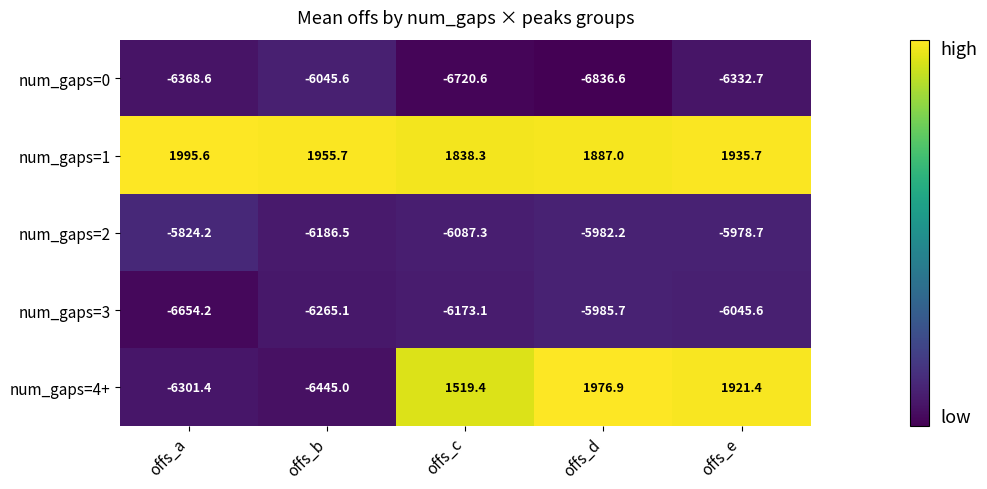

What is the spread (max minus min) of values at offs_a?

8649.8